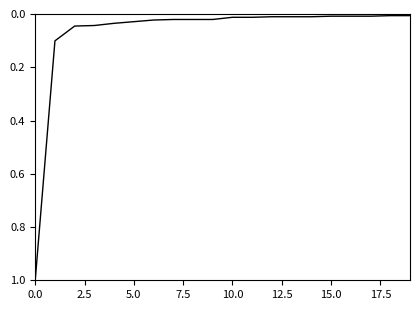

What is the difference between the maximum and minimum values?

1.0